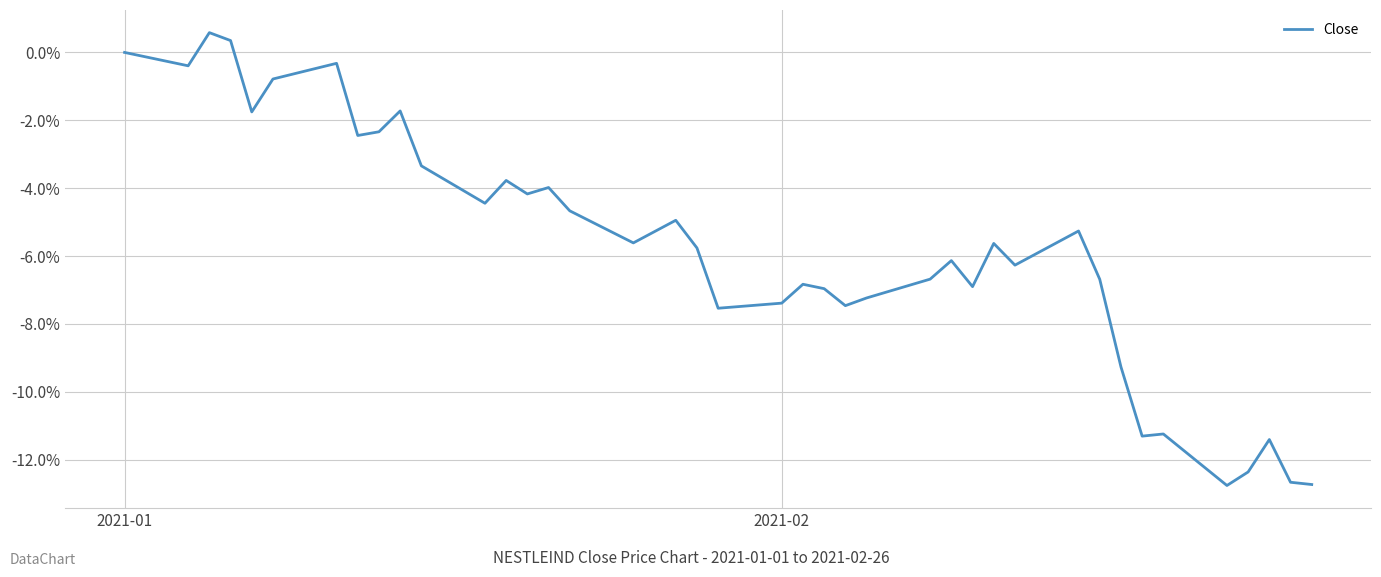

What is the difference between the maximum and minimum values?

13.3